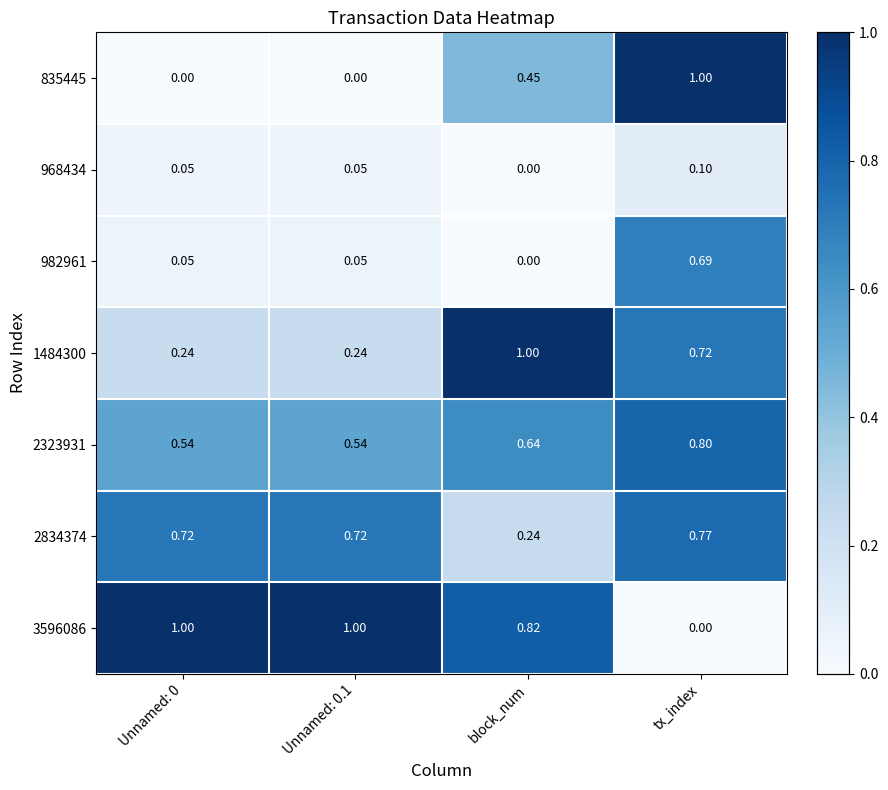

What is the difference between the highest and lowest values at tx_index?

1.0